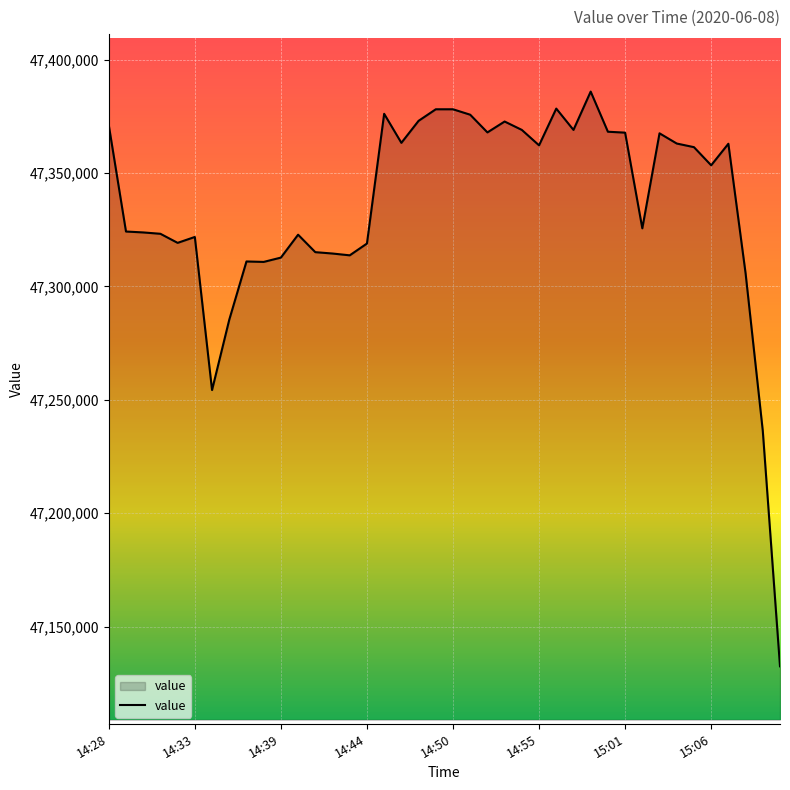

What is the difference between the maximum and minimum values?

253400